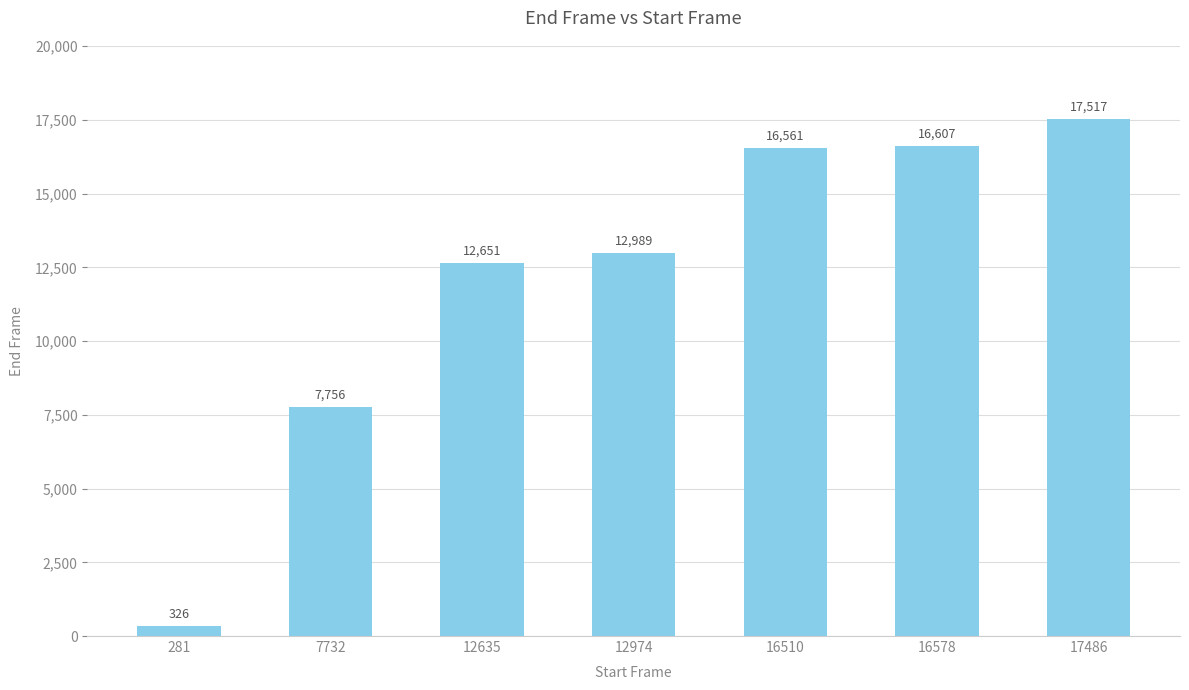

Between 281 and 16578, which is larger?

16578